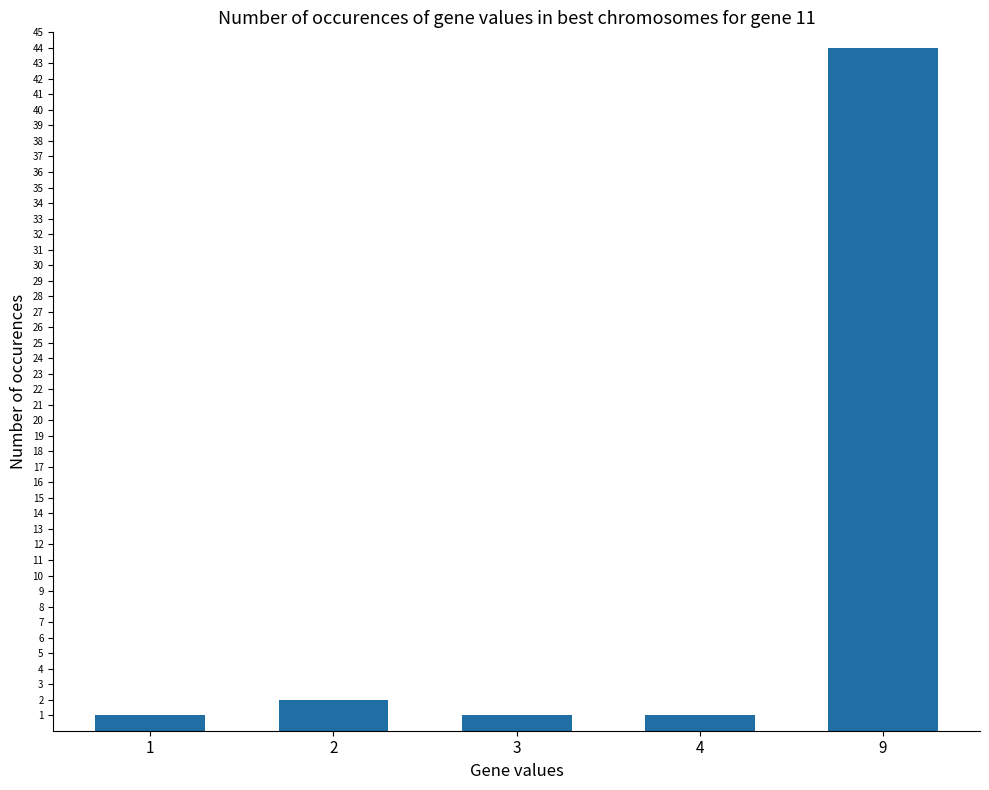

How many series are shown in this chart?

1